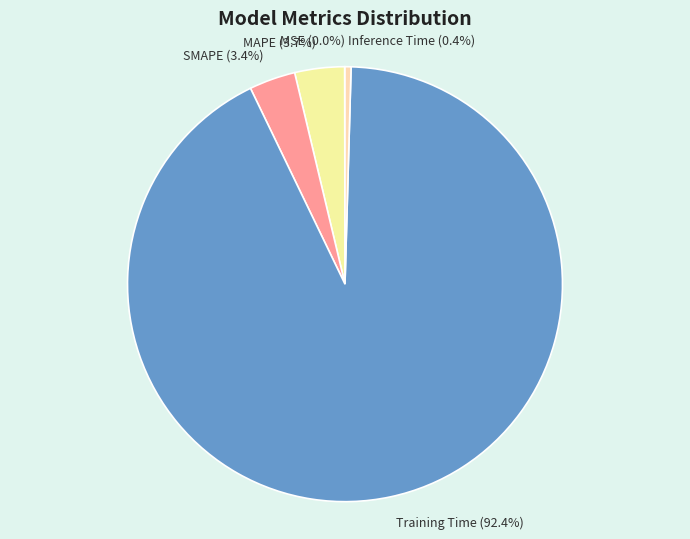

Which has a higher value, Inference Time or Training Time?

Training Time